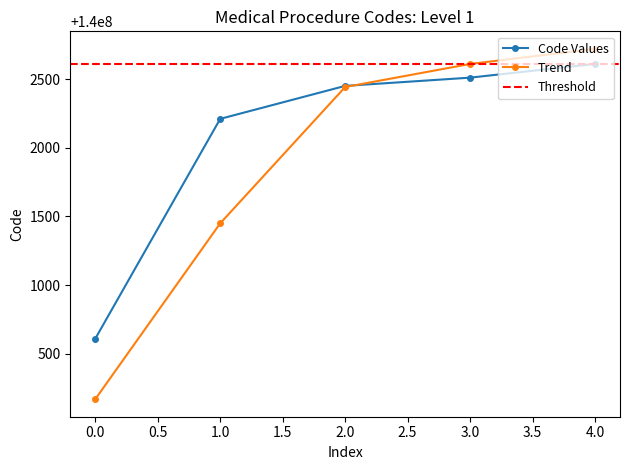

Rank the categories by Code Values value from lowest to highest.

0.0, 1.0, 2.0, 3.0, 4.0